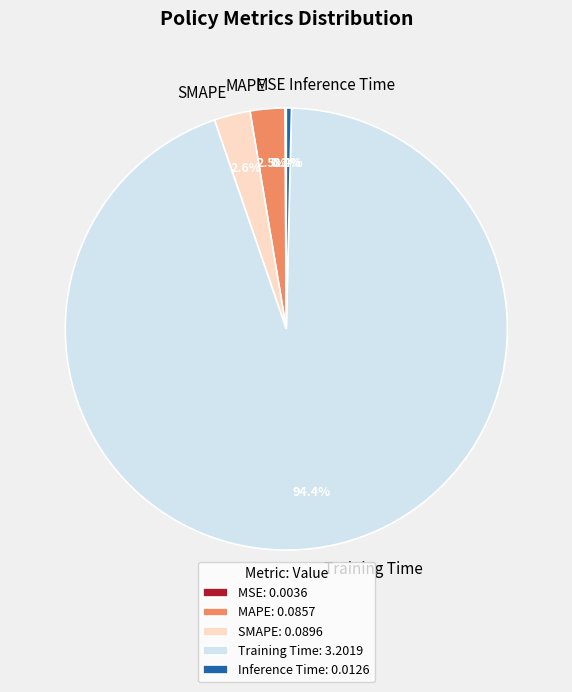

Is there any slice that represents more than half of the pie?

Yes